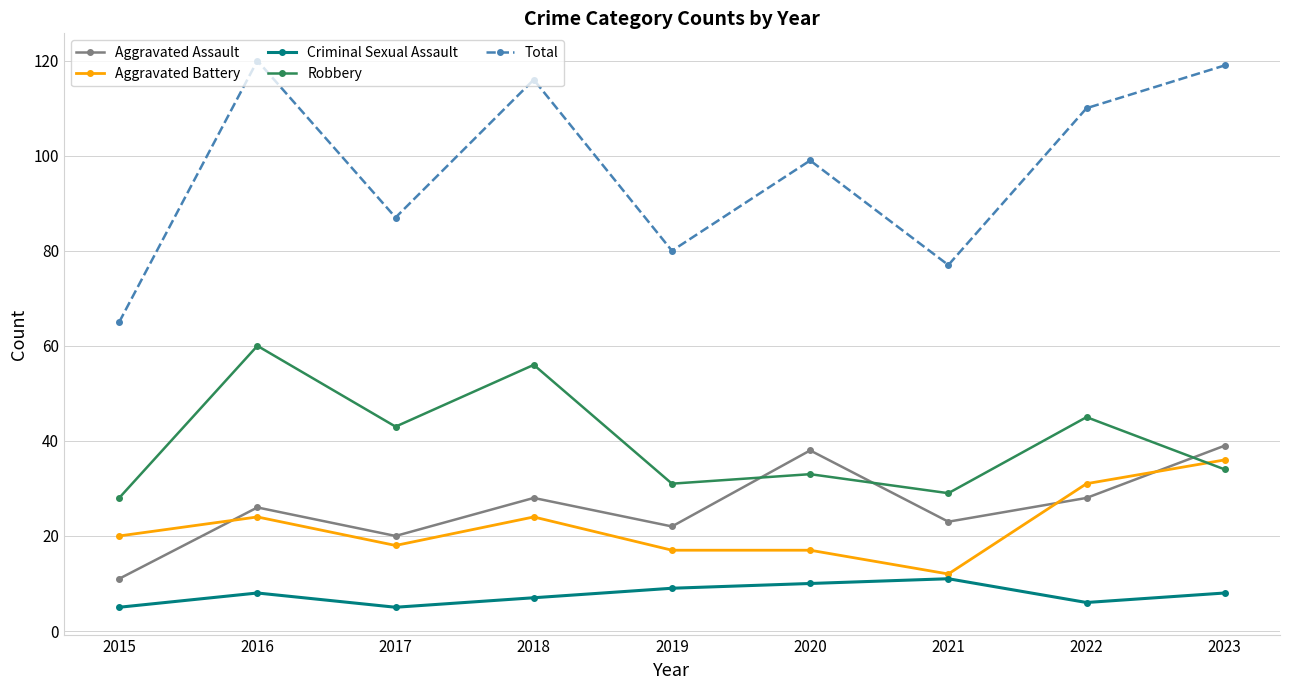

How many series are shown in this chart?

5